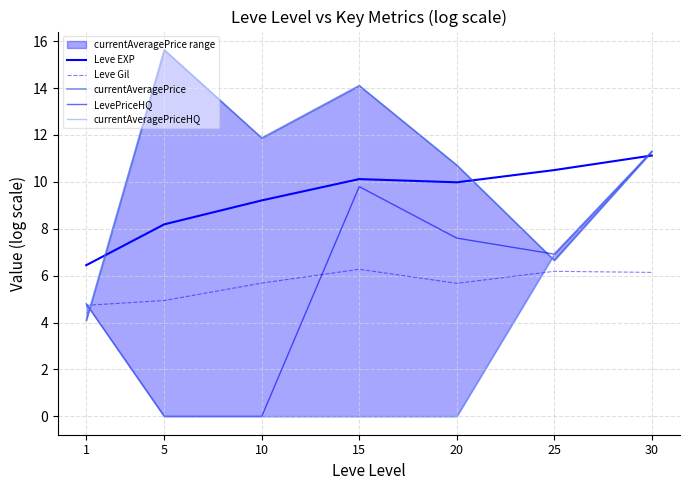

What are all the series names shown in the legend?

Leve EXP, Leve Gil, currentAveragePrice, LevePriceHQ, currentAveragePriceHQ